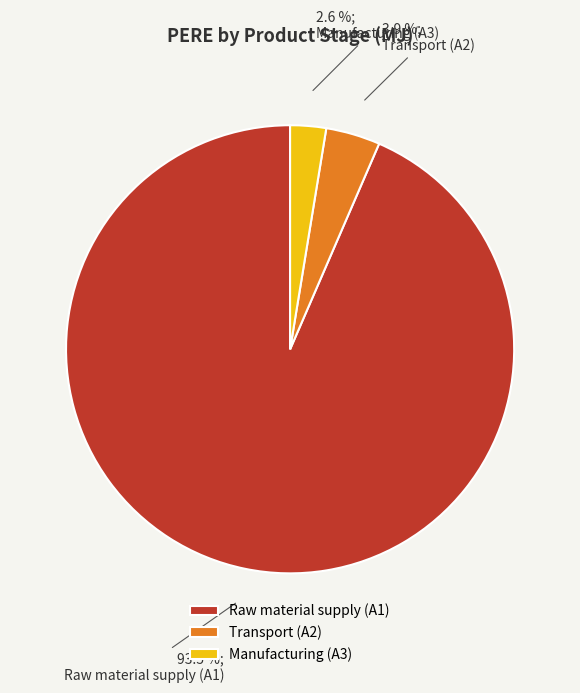

Approximately how many times larger is the value at Transport (A2) compared to Manufacturing (A3)?

1.5